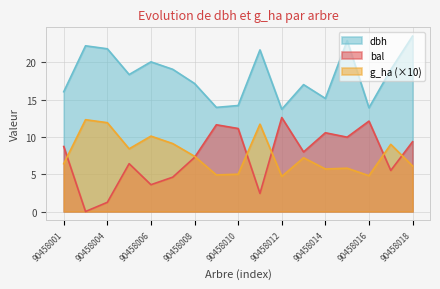

What is the approximate value of bal at 90458007?

4.6